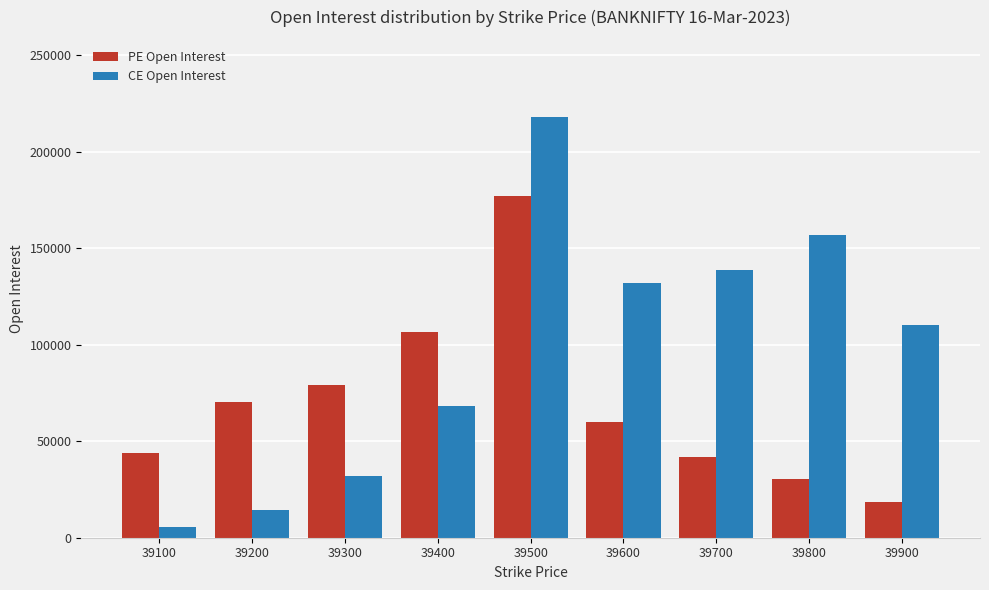

The PE Open Interest series shows 19391 at 39100. True or false?

False